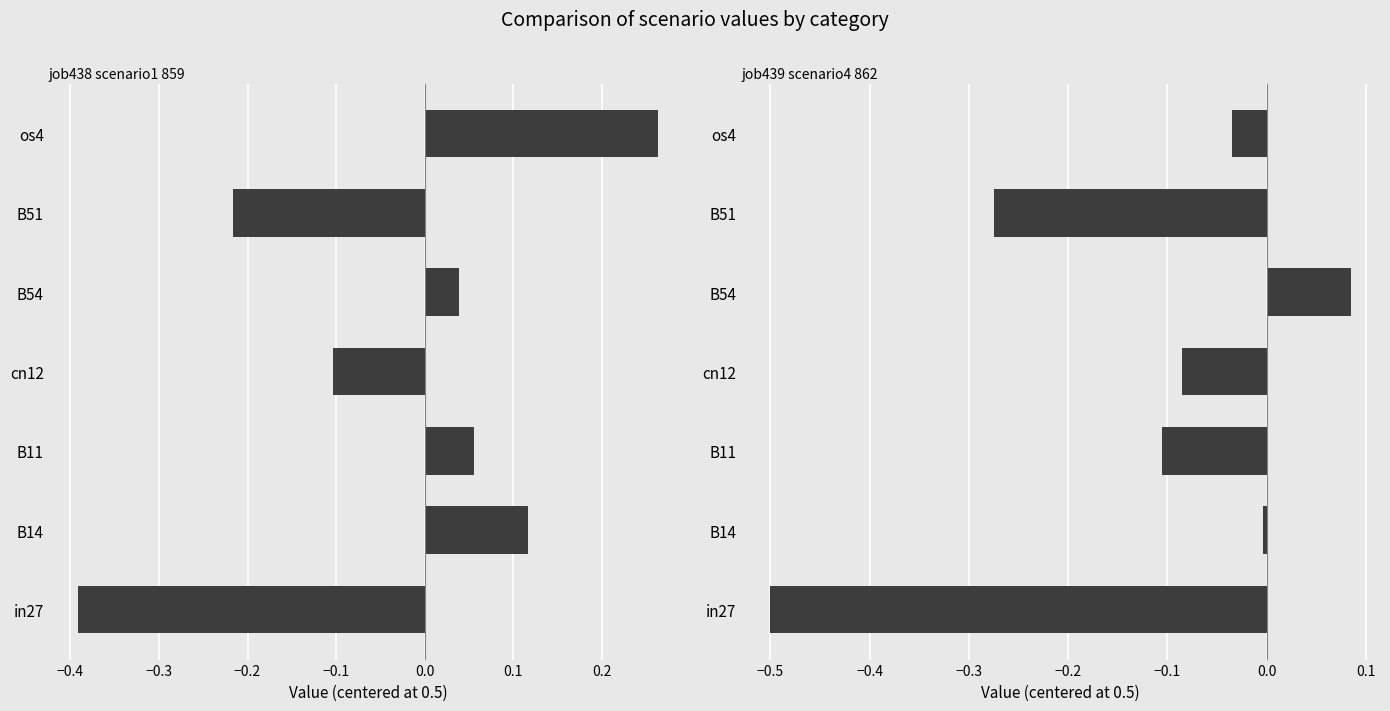

How many positive values does the job439_scenario4_862 series have?

1